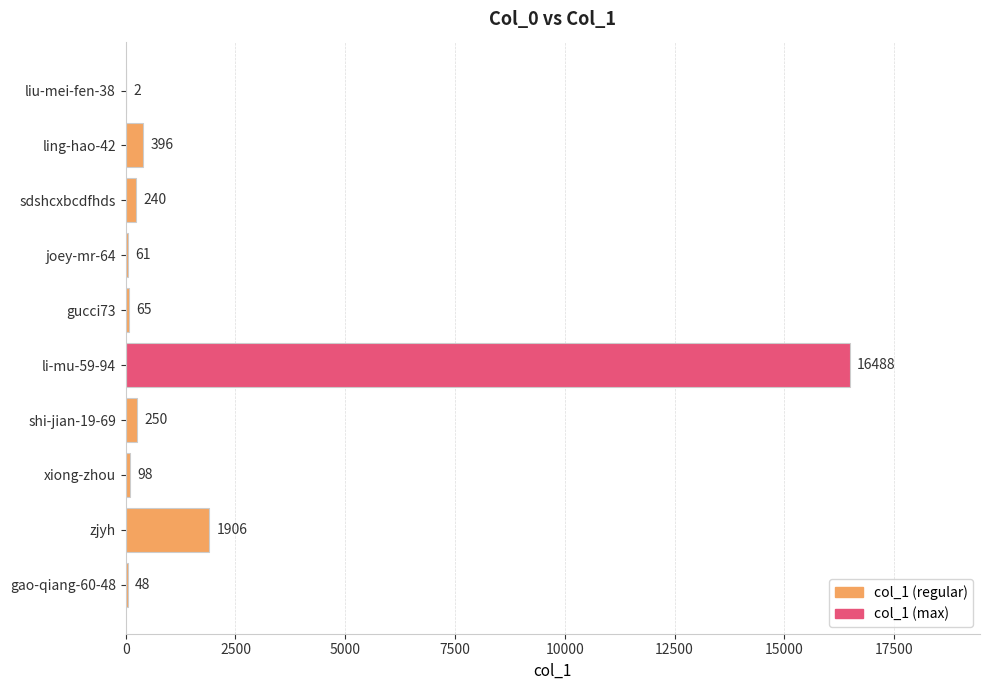

Reading top to bottom, what are all the values shown in this chart?

liu-mei-fen-38=2	ling-hao-42=396	sdshcxbcdfhds=240	joey-mr-64=61	gucci73=65	li-mu-59-94=16488	shi-jian-19-69=250	xiong-zhou=98	zjyh=1906	gao-qiang-60-48=48